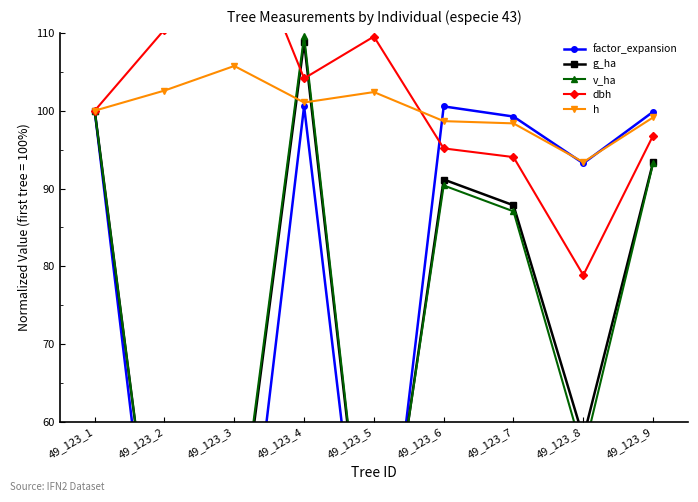

How many interior local valleys does the v_ha series have?

3